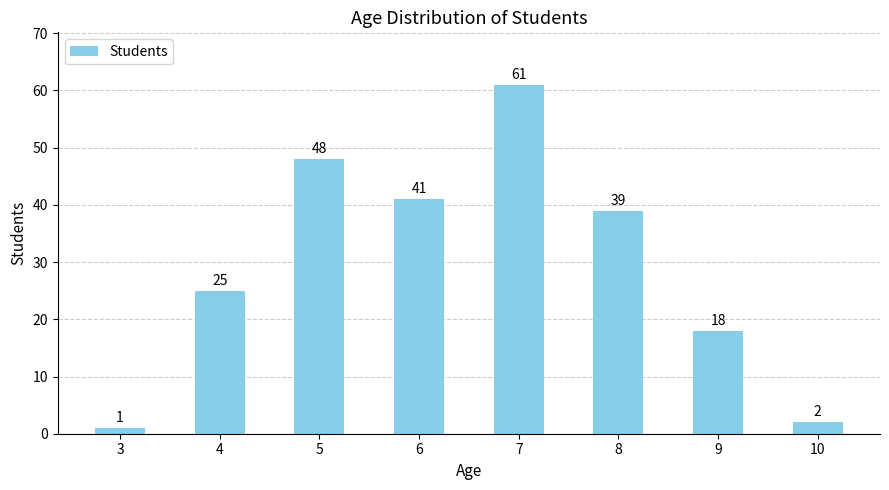

At which label does the data first exceed 39?

5